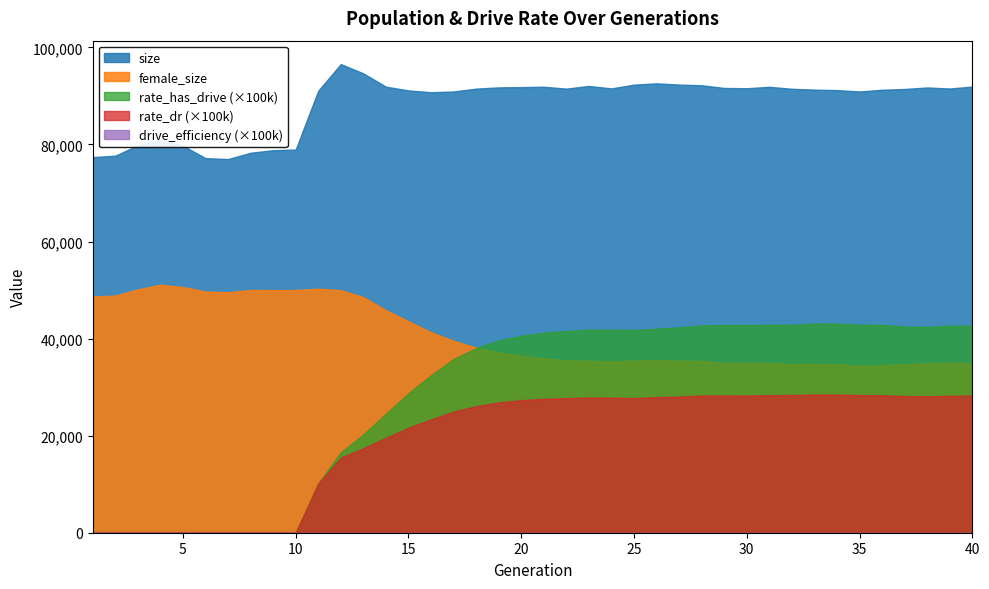

How many data points in female_size are less than 36495?

20